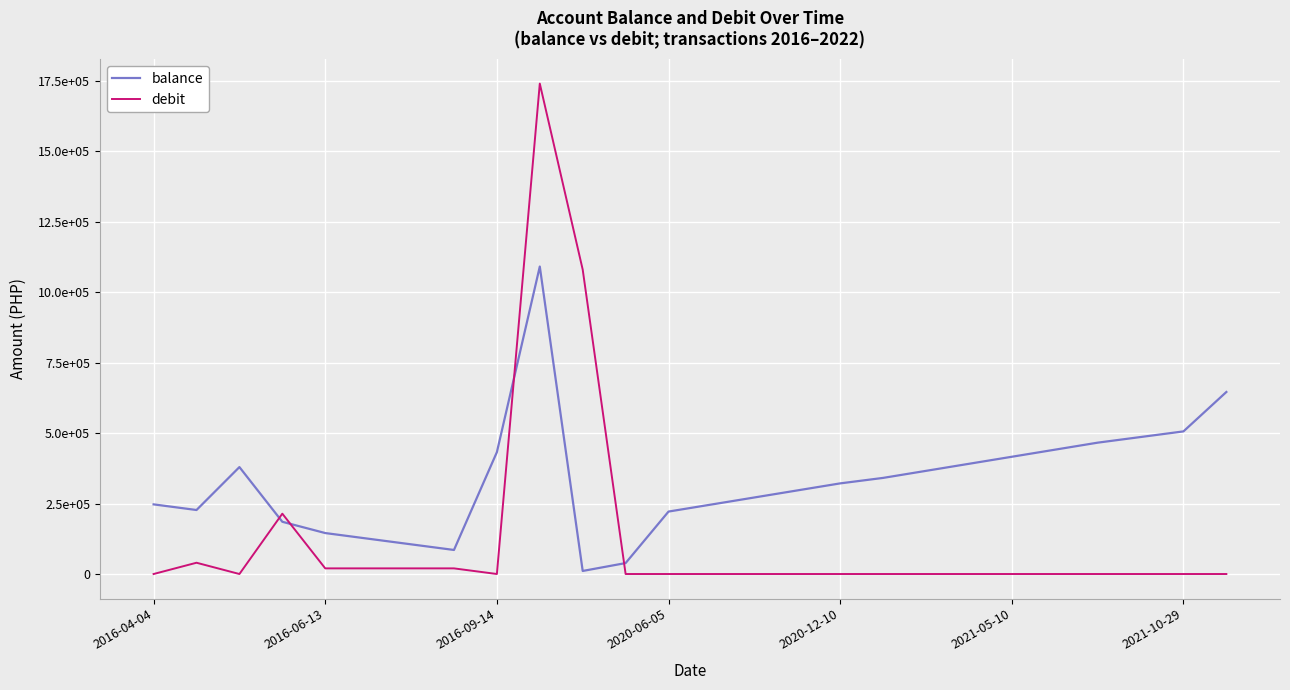

What is the difference between the maximum and minimum values in the balance series?

1080000.0